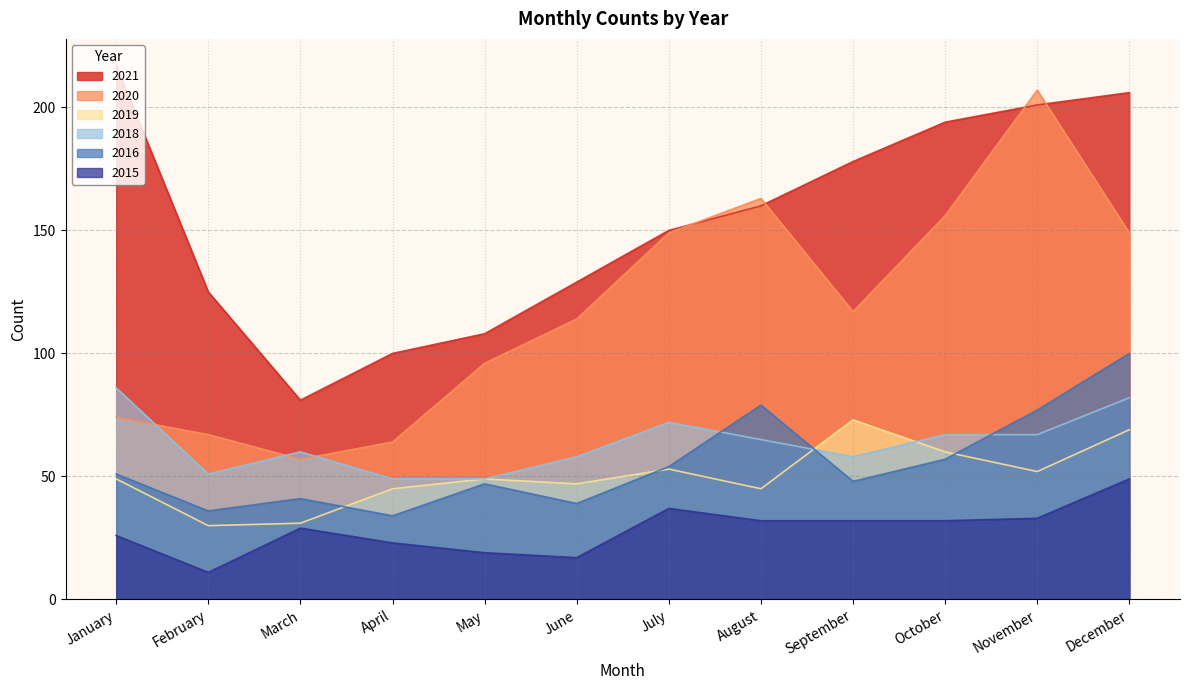

How many distinct data groups are displayed?

6